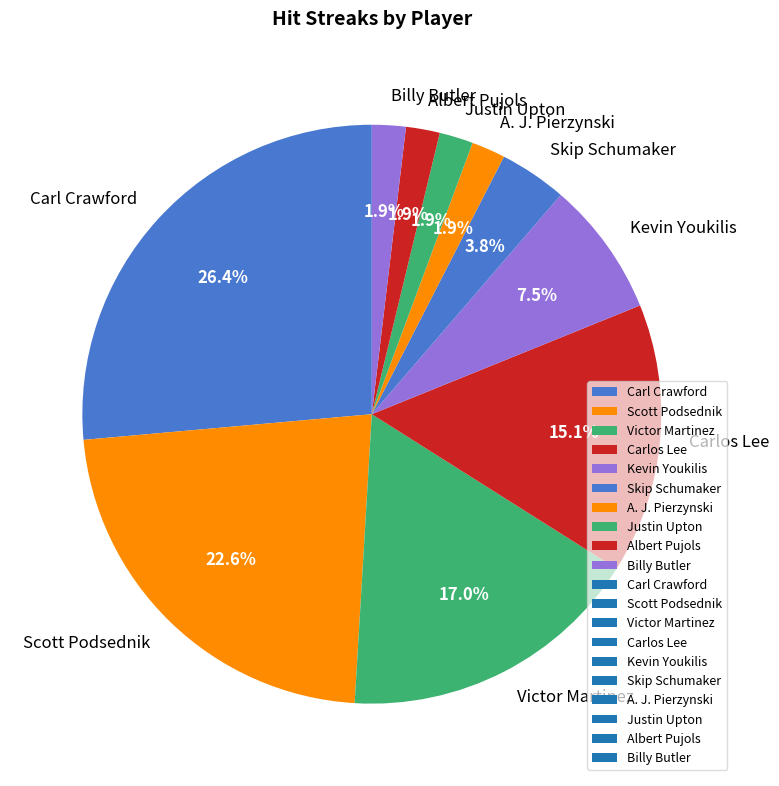

What percentage is NOT represented by Carlos Lee?

84.9%